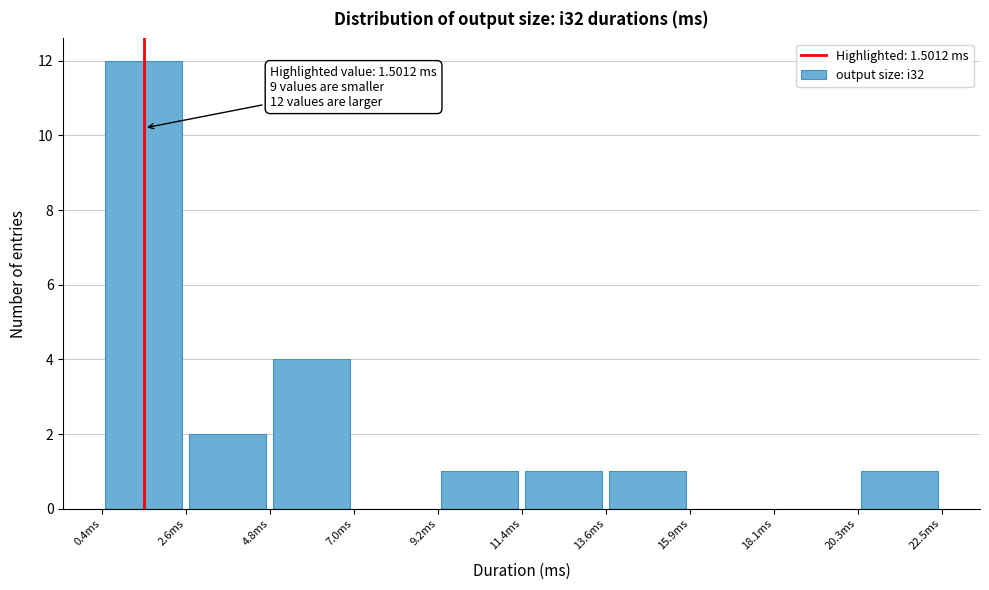

Which range on the x-axis has the tallest bar?

0.5 to 2.5